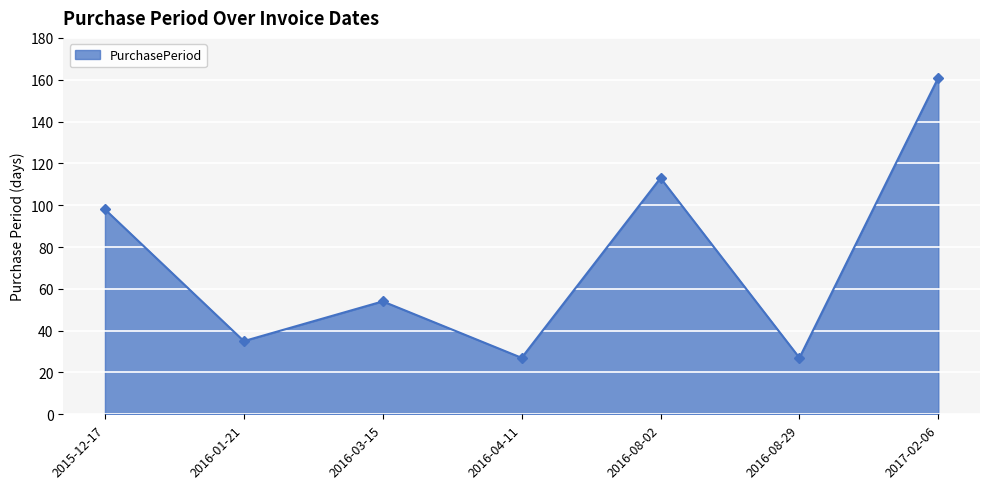

At which label does the data first exceed 54?

2015-12-17